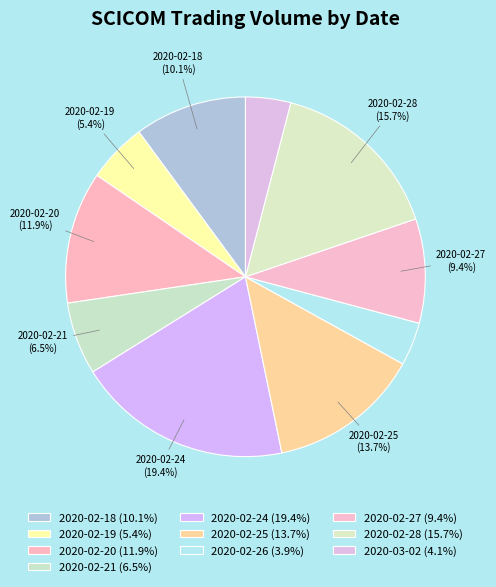

How many slices are in this pie chart?

10